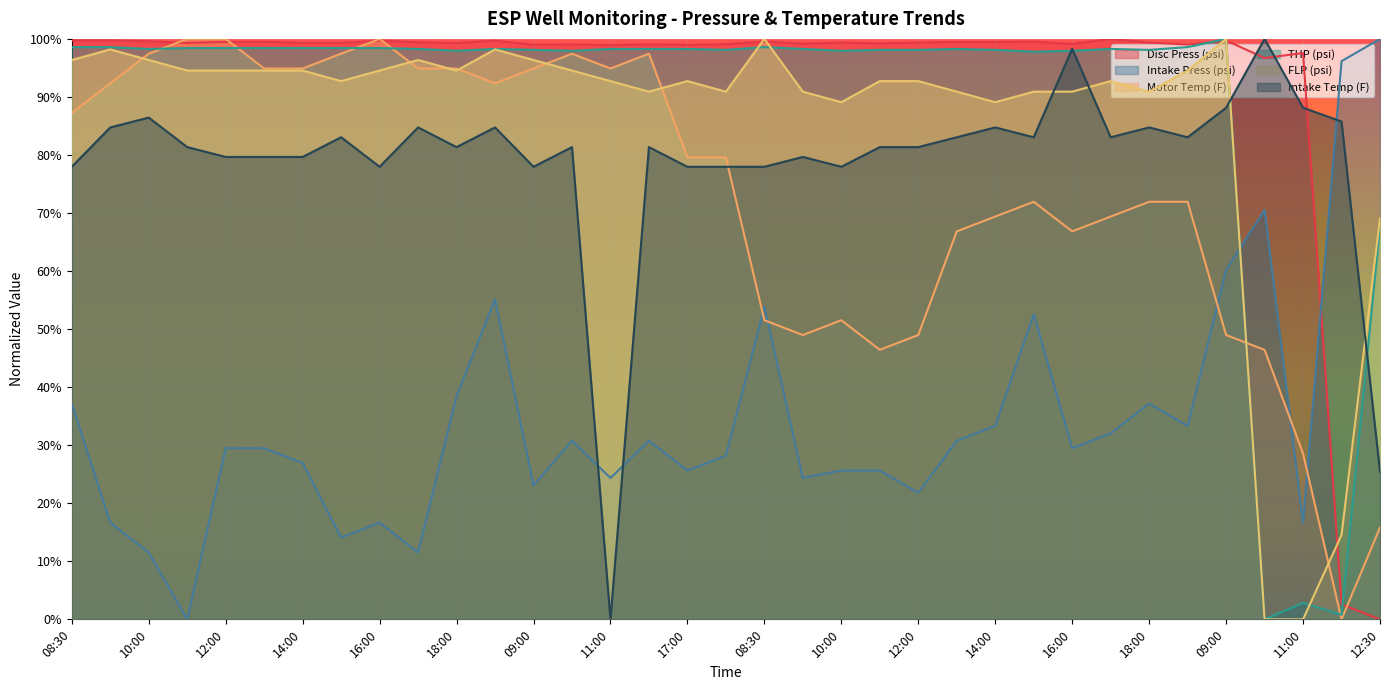

What is the label of the 19th point from the left?

08:30